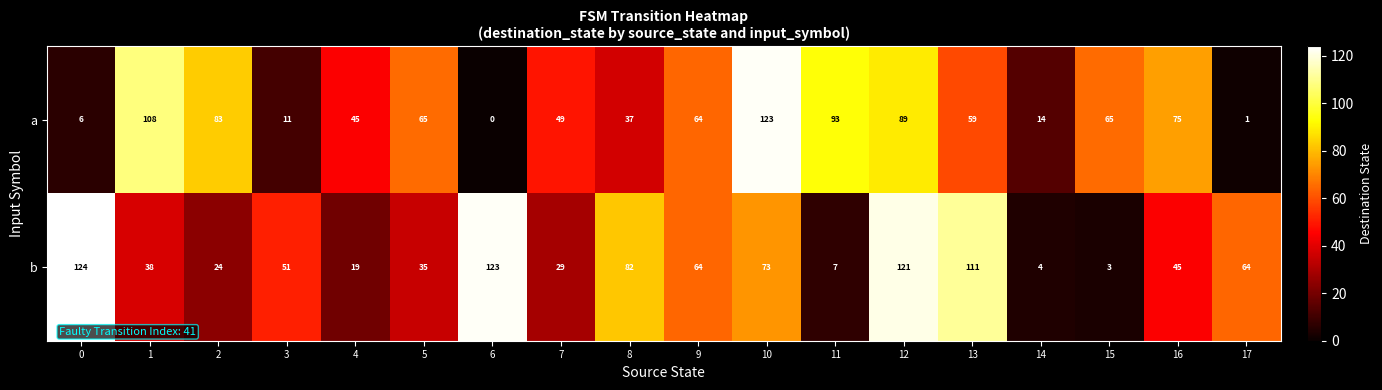

What is the difference between the maximum and minimum values in the b series?

121